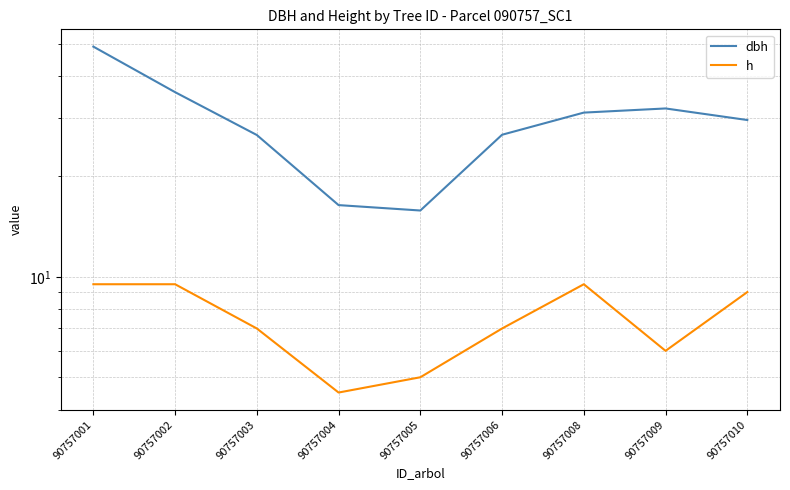

Rank the categories by dbh value from highest to lowest.

90757001, 90757002, 90757009, 90757008, 90757010, 90757006, 90757003, 90757004, 90757005